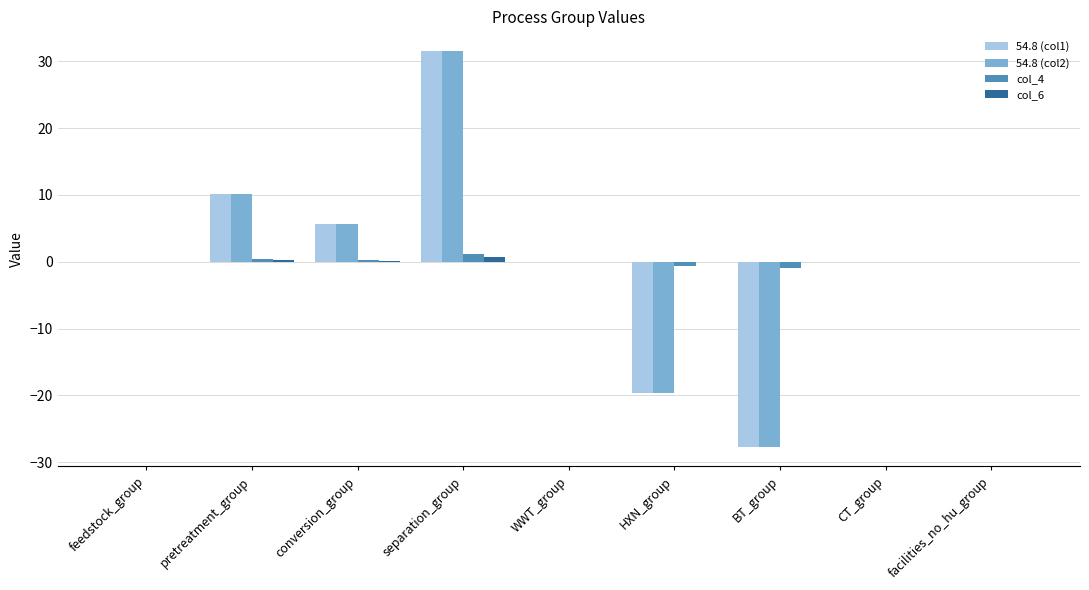

Which category has the highest value across all series?

separation_group